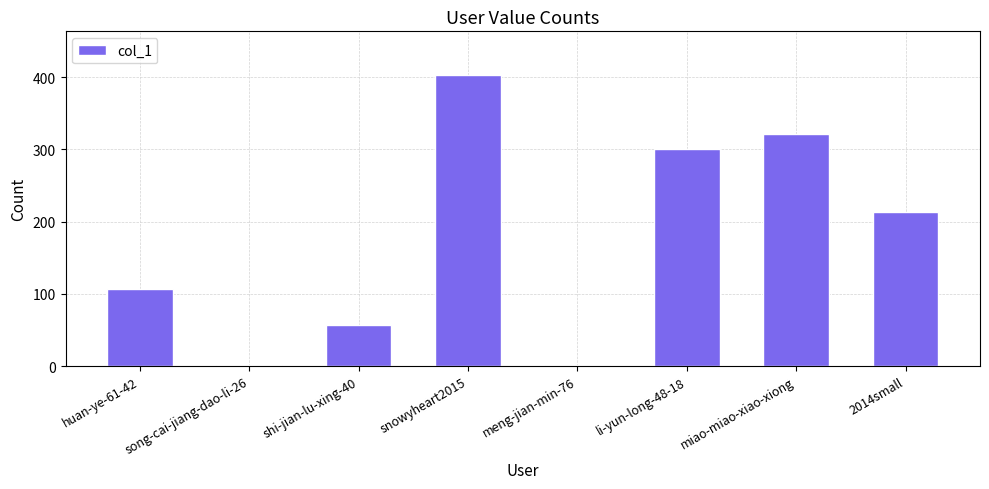

Are the bars grouped side by side (vs. stacked)?

No